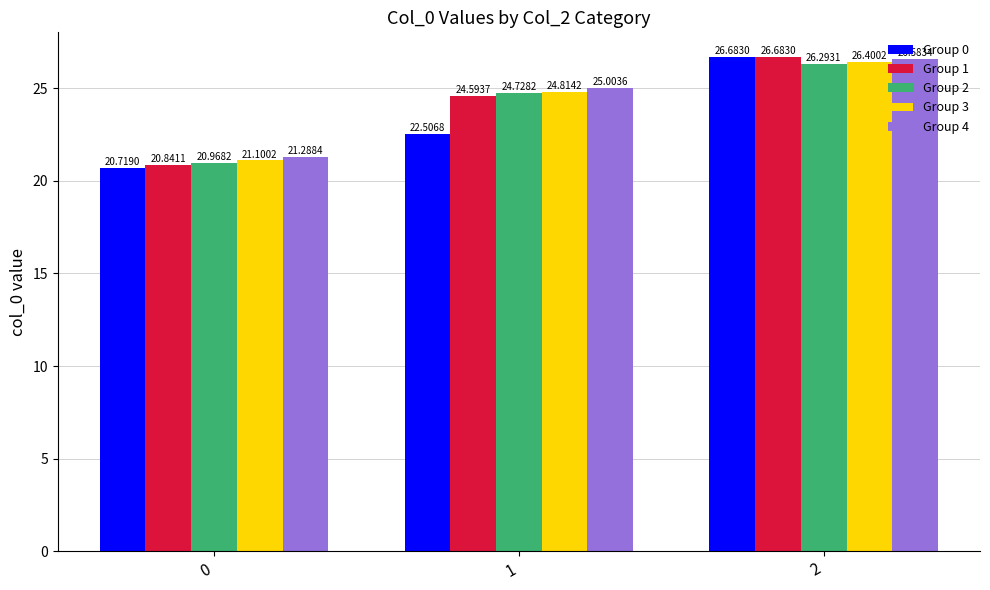

Which series changed the most between 1 and 2?

Group 0